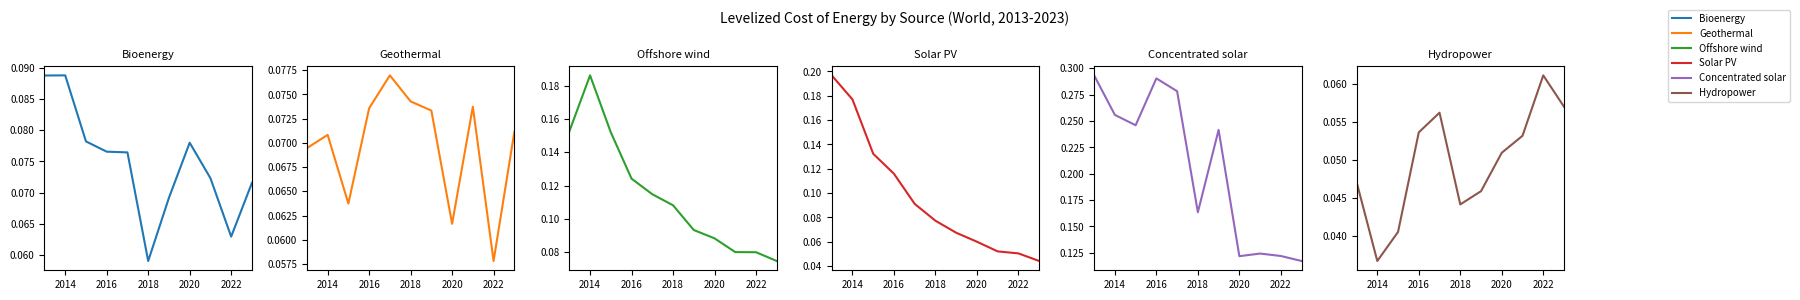

What are all the series names shown in the legend?

Bioenergy, Geothermal, Offshore wind, Solar PV, Concentrated solar, Hydropower